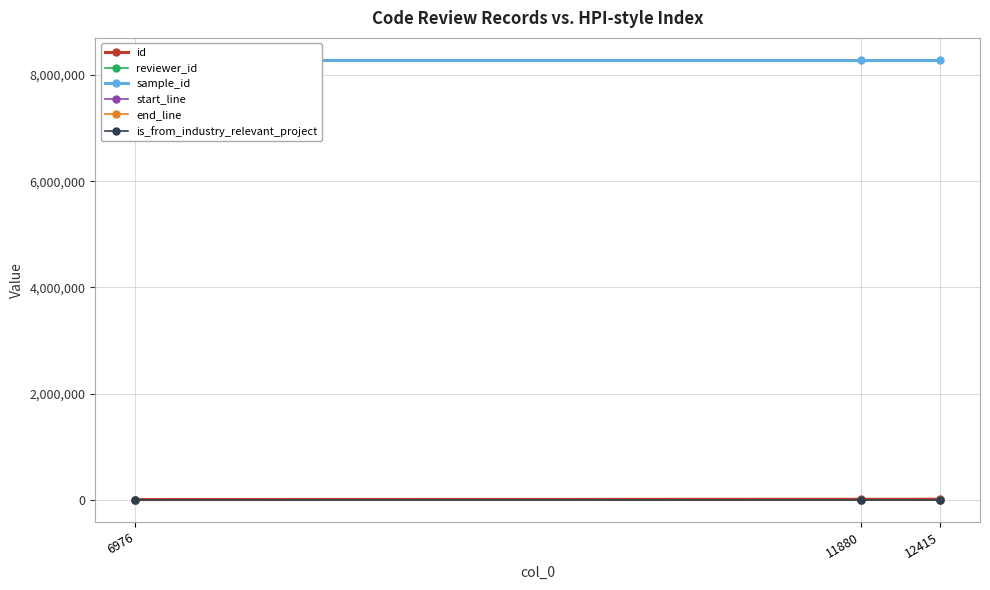

What is the maximum value shown in the chart?

8281849